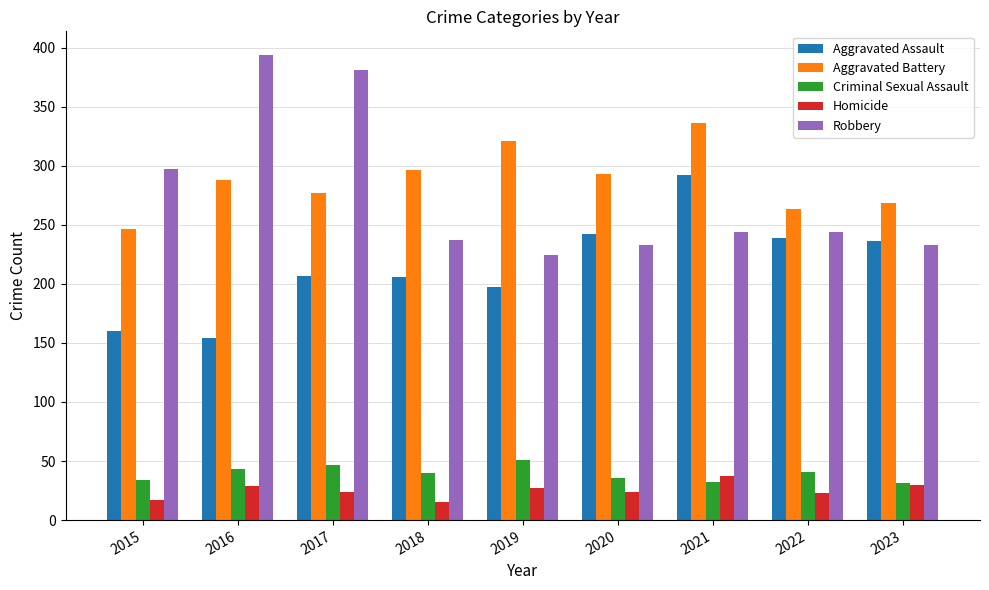

What is the total value across all series at 2015?

754